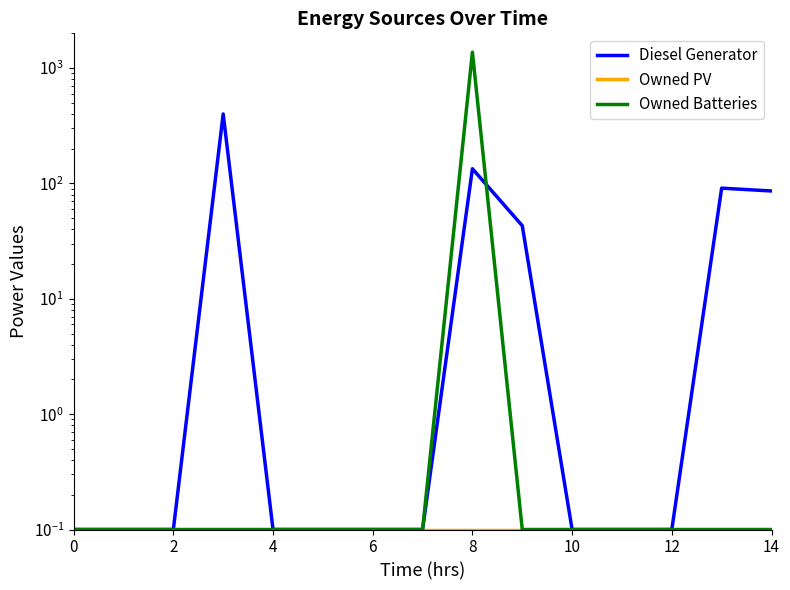

The Owned Batteries series shows 0.1 at 14. True or false?

True